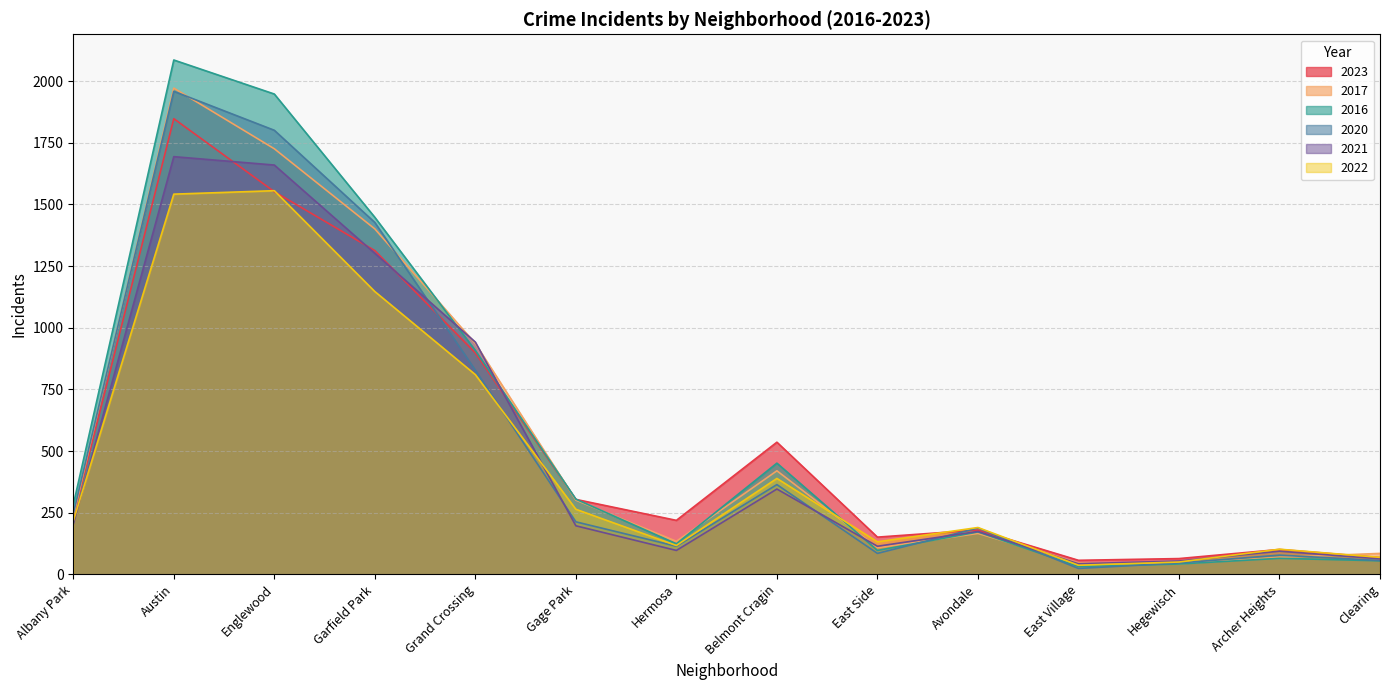

The value of 2020 at Hermosa is 114. True or false?

True